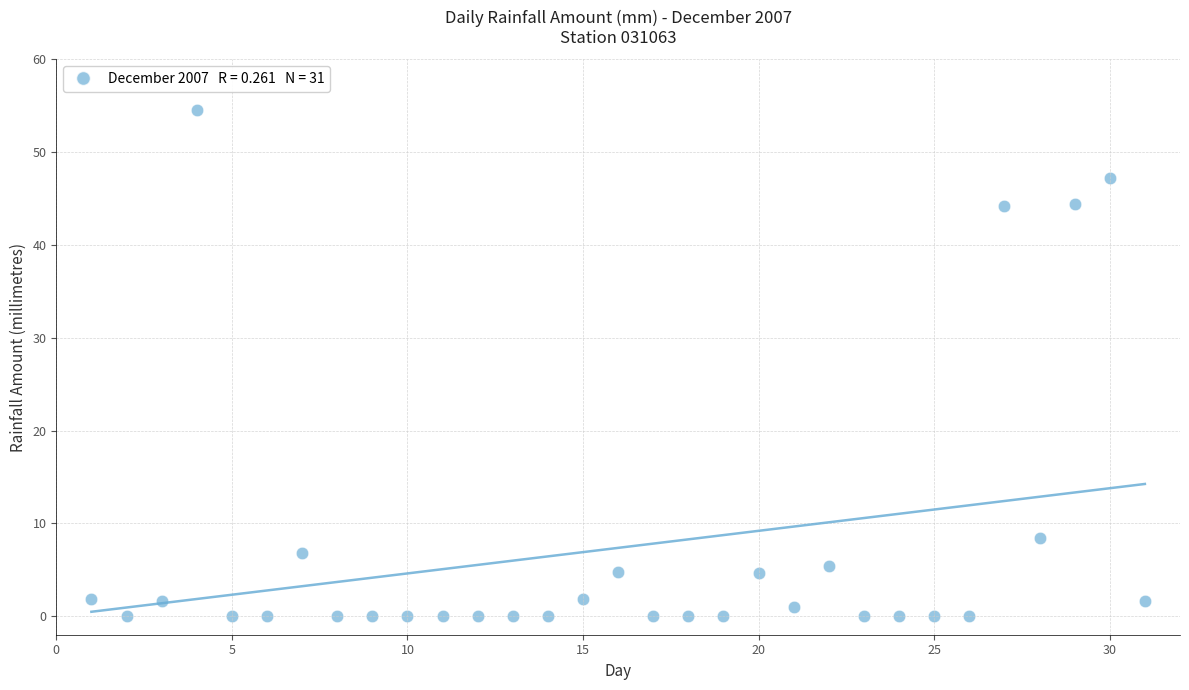

What is the range of Y values (max minus min)?

54.6